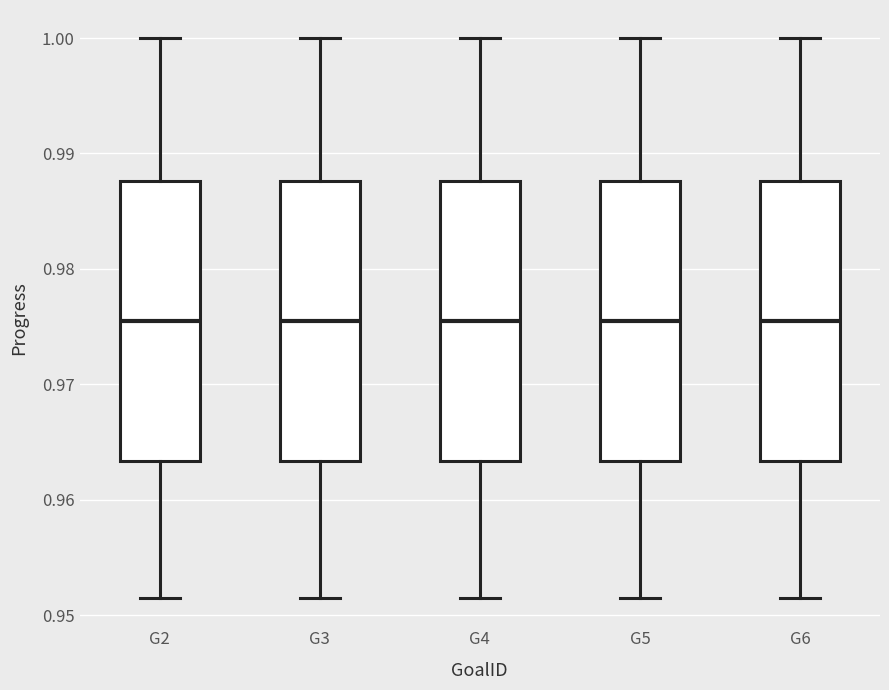

Reading left to right, transcribe this box plot: for each box, give where its median line is, the range the box spans, and where its two whiskers end, as read against the y-axis. The values are not printed on the chart, so give them approximately, as read against the axis.

G2: median 0.975, box 0.963 to 0.988, whiskers 0.951 to 1.000
G3: median 0.975, box 0.963 to 0.988, whiskers 0.951 to 1.000
G4: median 0.975, box 0.963 to 0.988, whiskers 0.951 to 1.000
G5: median 0.975, box 0.963 to 0.988, whiskers 0.951 to 1.000
G6: median 0.975, box 0.963 to 0.988, whiskers 0.951 to 1.000